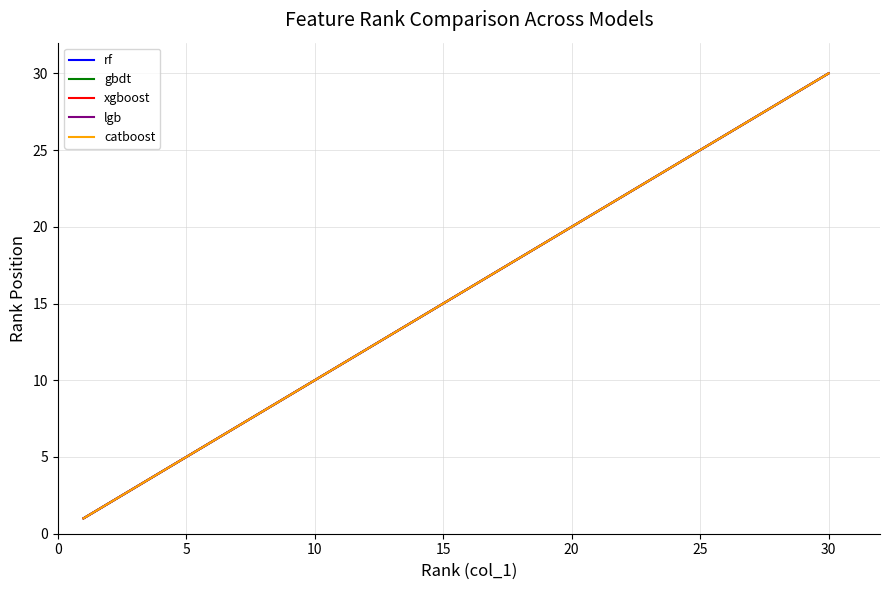

Does the chart have visible grid lines?

Yes